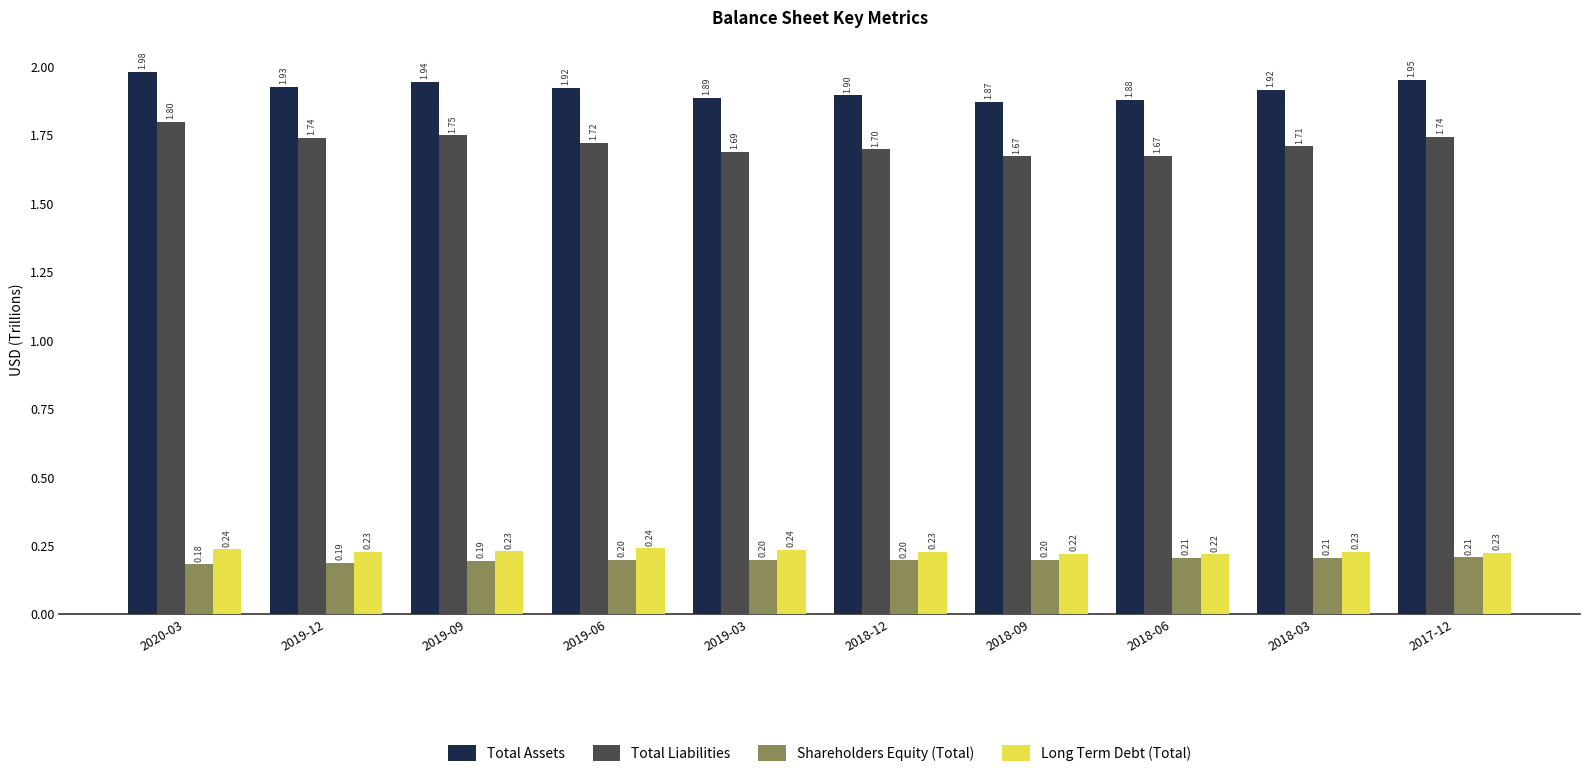

Is the value of Long Term Debt (Total) at 2019-09 greater than the value of Shareholders Equity (Total) at 2018-12?

Yes